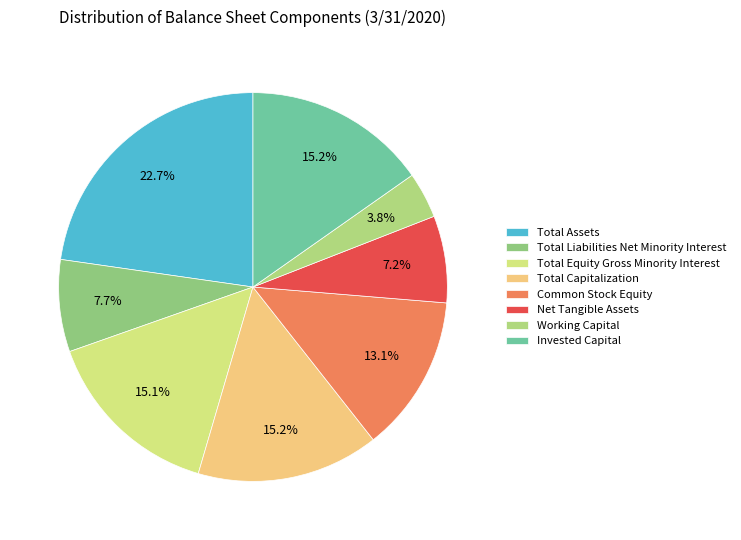

What is the largest slice in the pie chart?

Total Assets